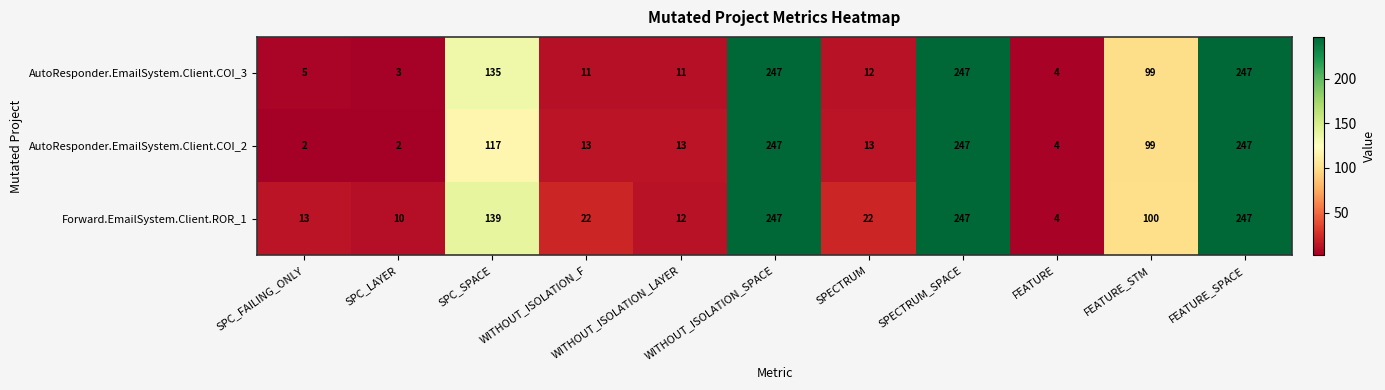

What is the difference between the highest and lowest values at SPC_FAILING_ONLY?

11